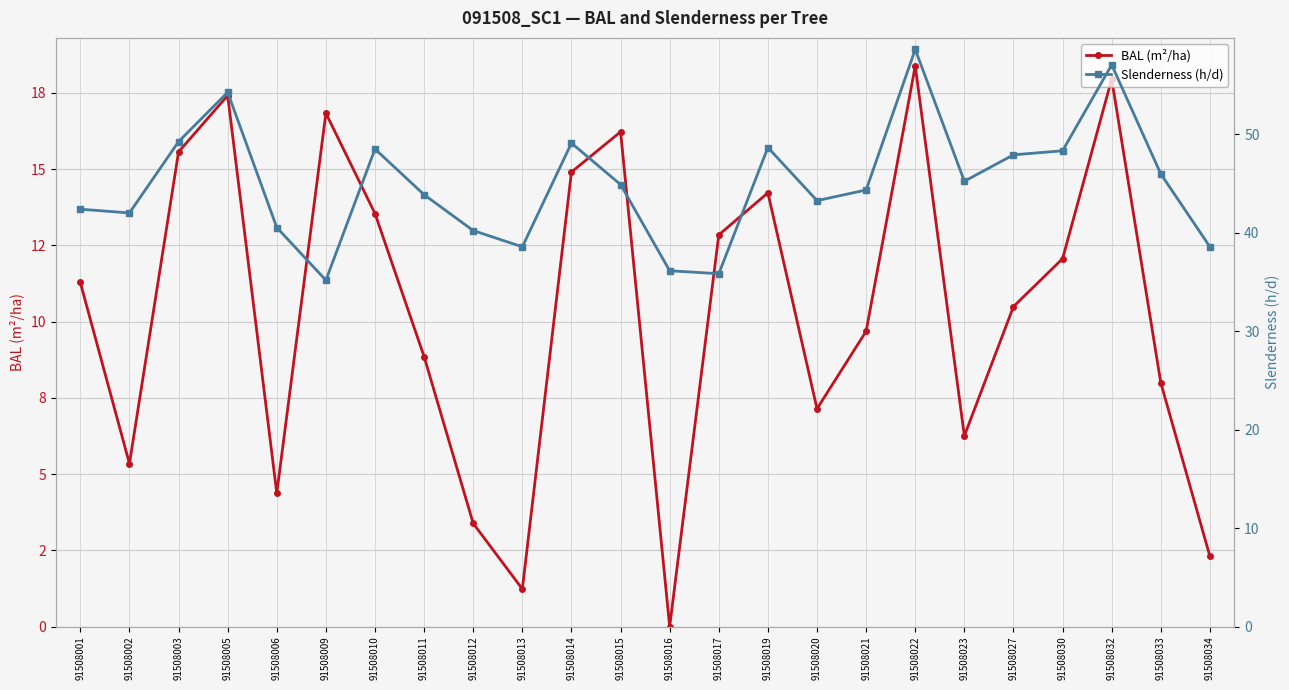

Where is BAL (m²/ha) nearest to the value 9?

91508011